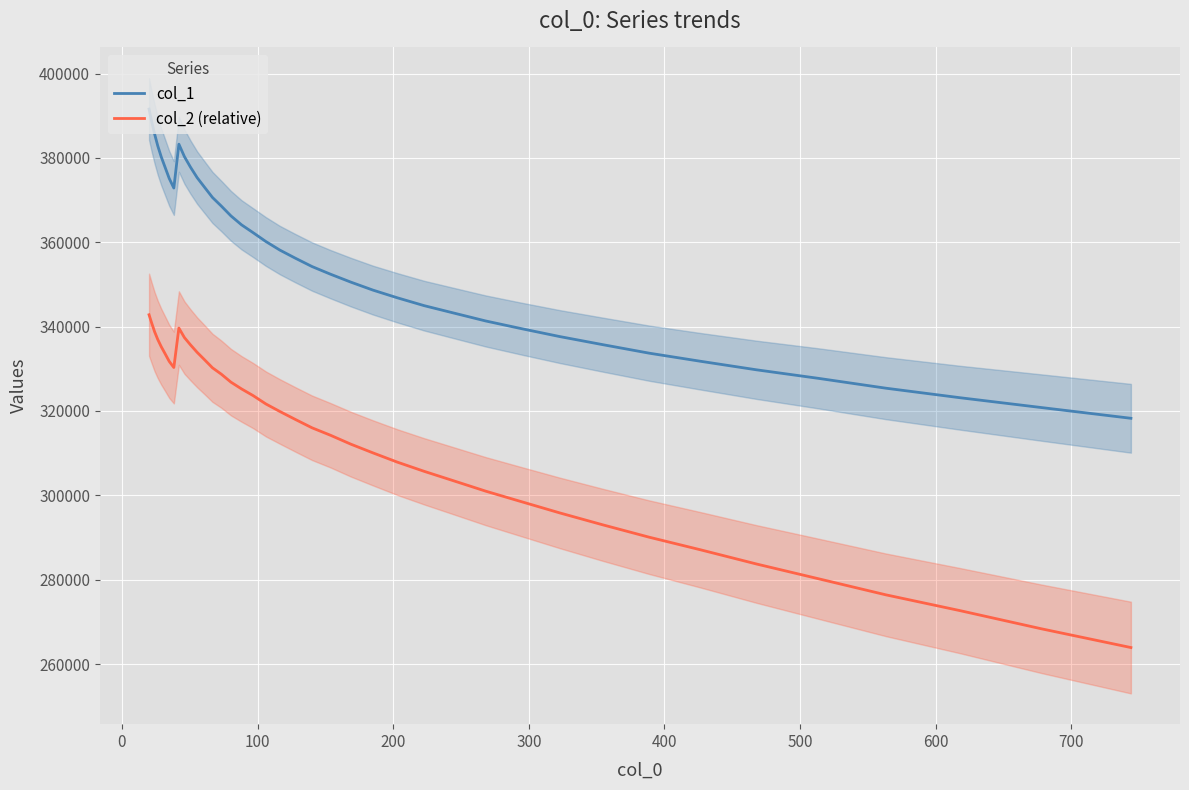

True or false: col_1 and col_2 (relative) intersect in this chart.

False